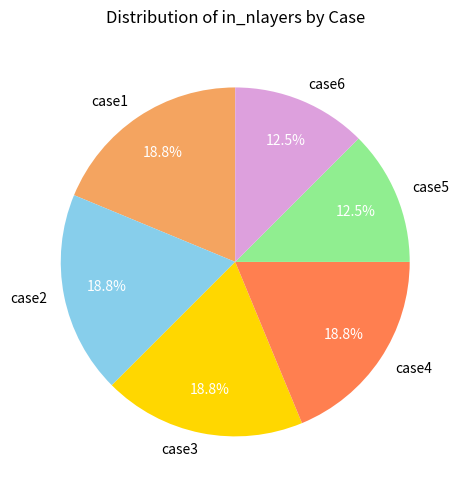

Is the sum of case4 and case6 greater than half?

No